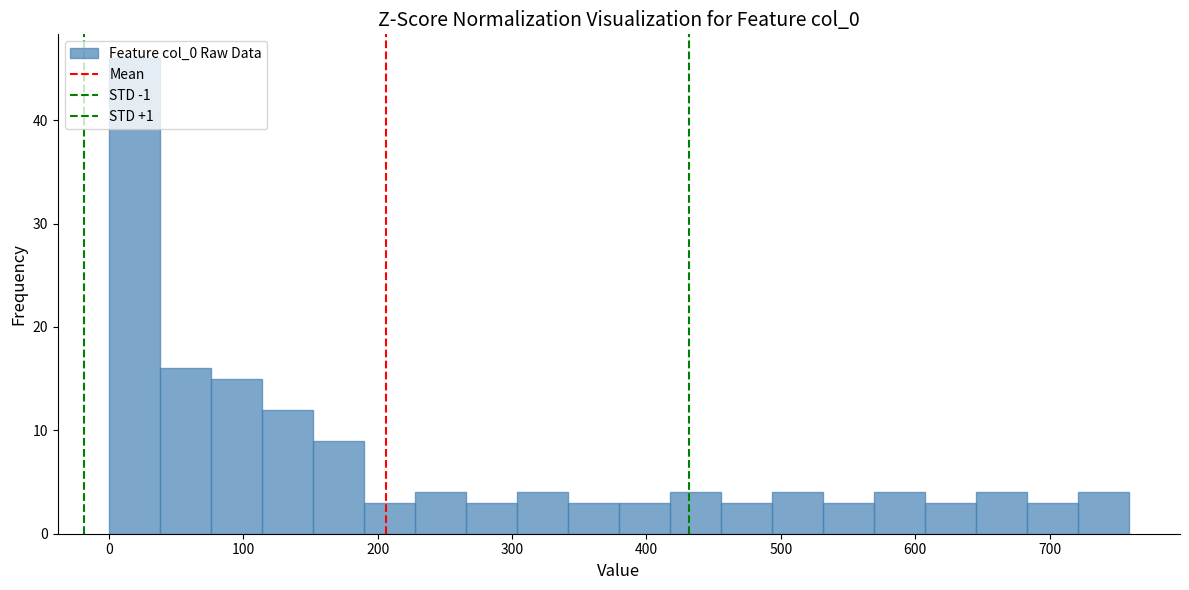

Around what value on the x-axis is the tallest bar? Give the approximate position of its centre, as read against the axis.

20